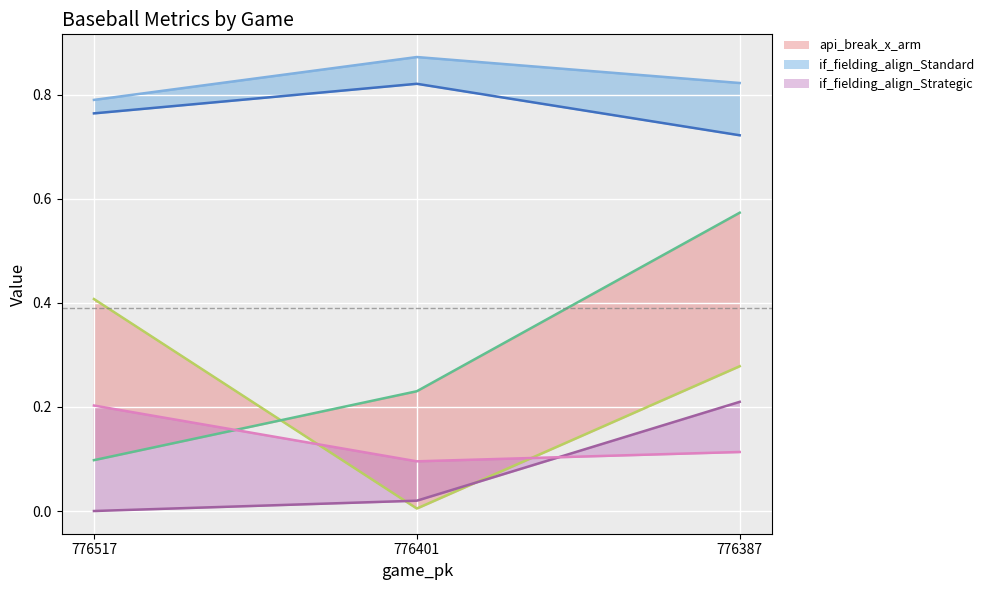

Is it true that api_break_x_arm_bot equals 0.0 at 776517?

False